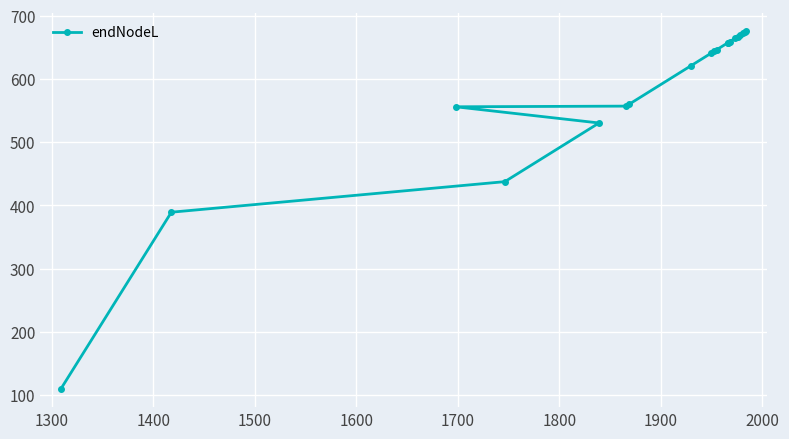

Reading right to left, transcribe all the data shown in this chart.

675.7	674.3	672.3	669.1	667.1	664.7	659.1	657.5	657.0	646.2	644.1	641.1	621.2	560.3	557.1	556.0	530.4	437.6	389.2	109.1